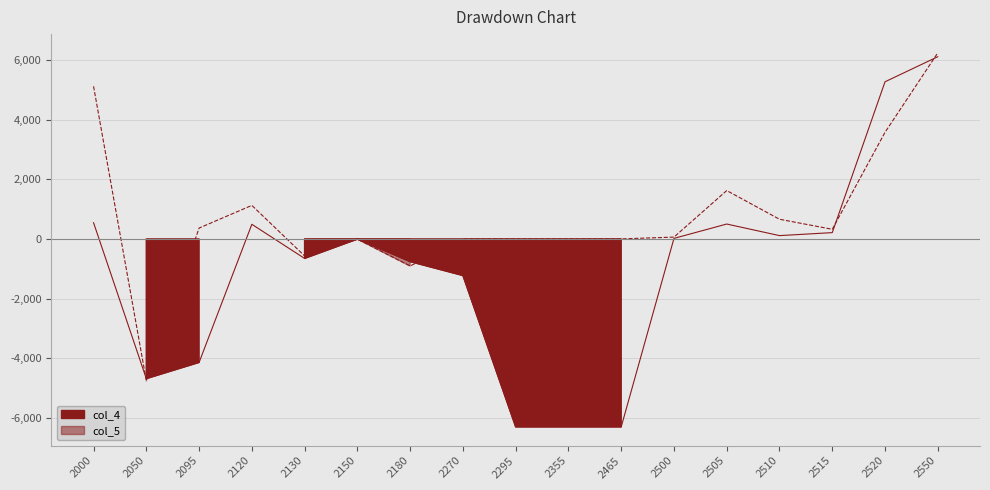

Between which two adjacent categories do col_5 and col_4 first intersect?

2000 and 2050